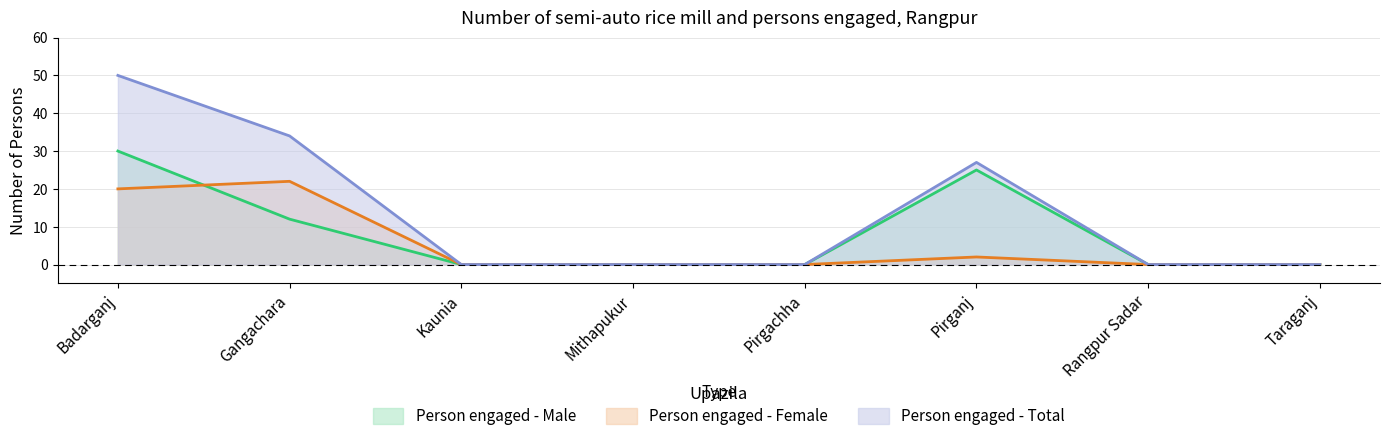

What are all the series names shown in the legend?

Person engaged - Male, Person engaged - Female, Person engaged - Total